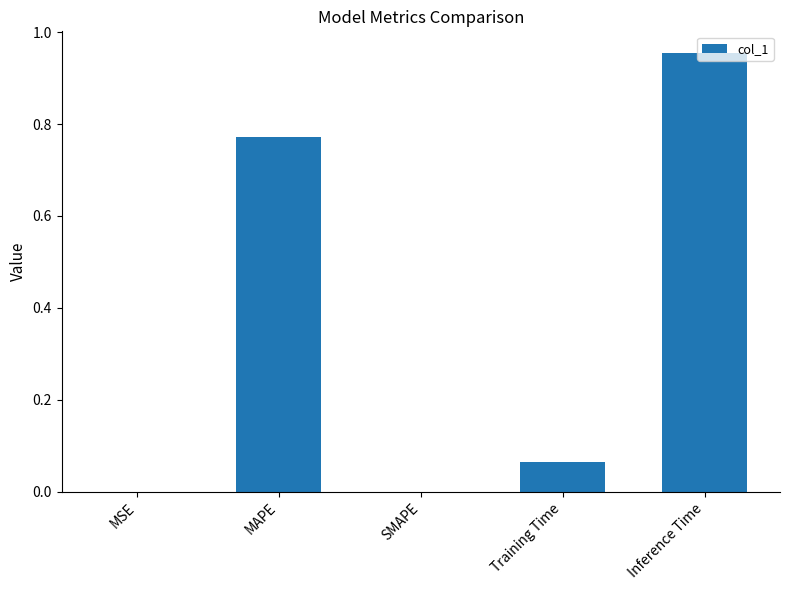

The chart shows a value of 0.0 at SMAPE. True or false?

True